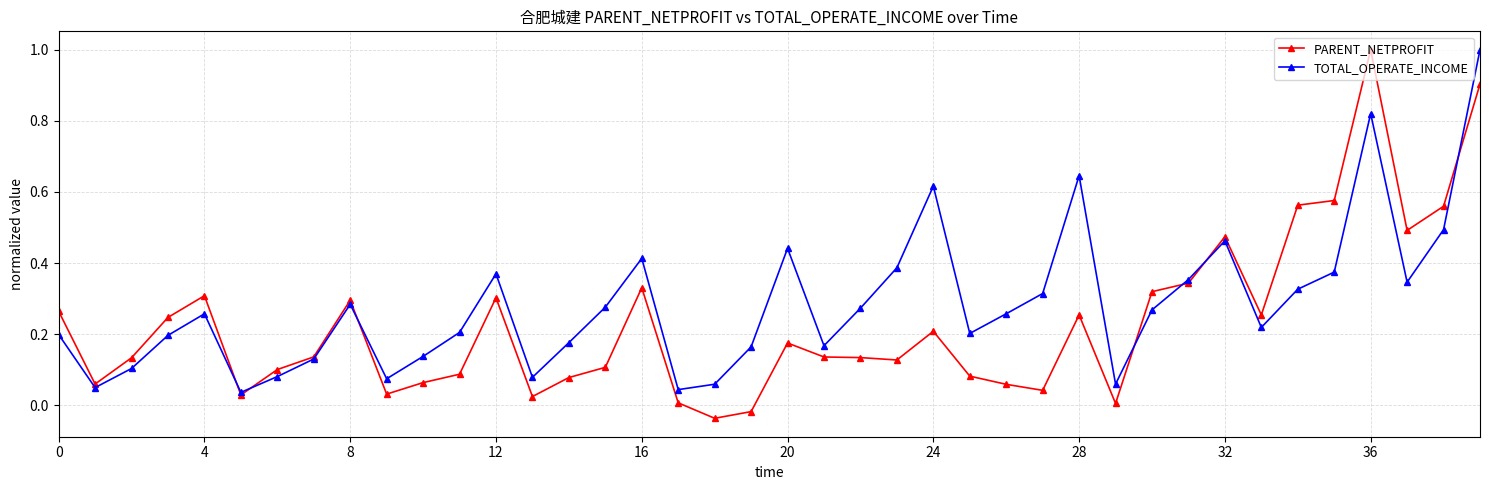

How many interior local peaks does the TOTAL_OPERATE_INCOME series have?

9